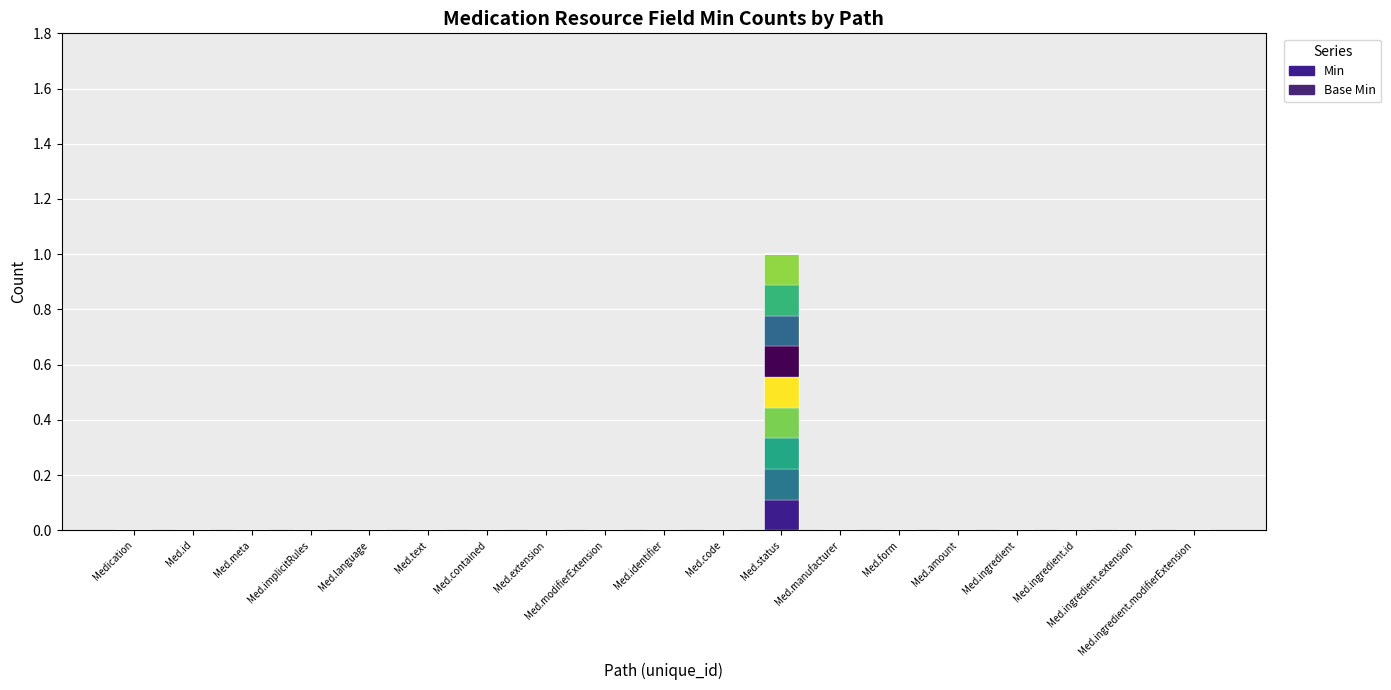

Does the chart contain any negative values?

No